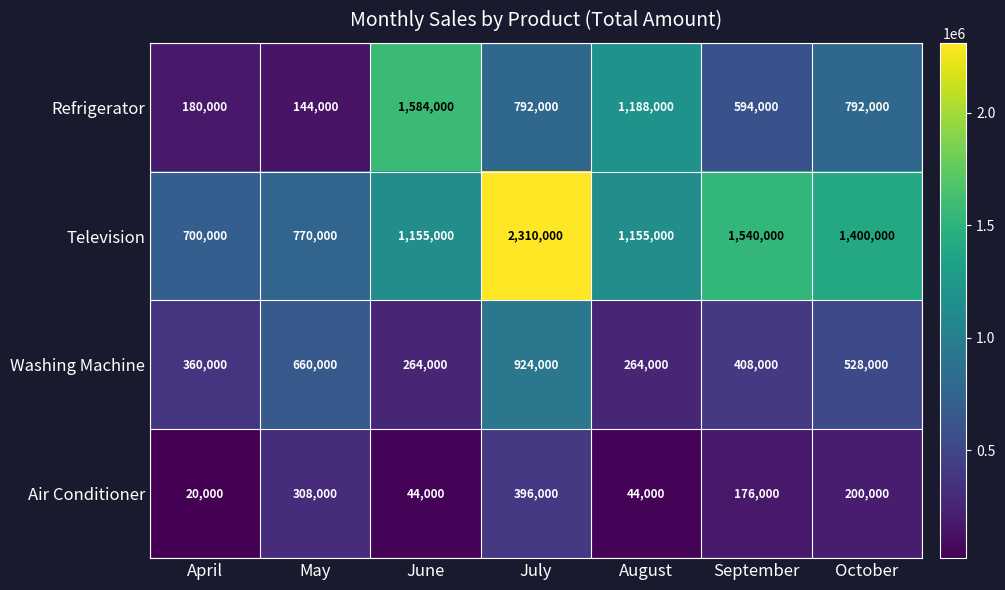

Reading left to right, list all the values displayed in this chart.

Refrigerator: 180000	144000	1584000	792000	1188000	594000	792000
Television: 700000	770000	1155000	2310000	1155000	1540000	1400000
Washing Machine: 360000	660000	264000	924000	264000	408000	528000
Air Conditioner: 20000	308000	44000	396000	44000	176000	200000